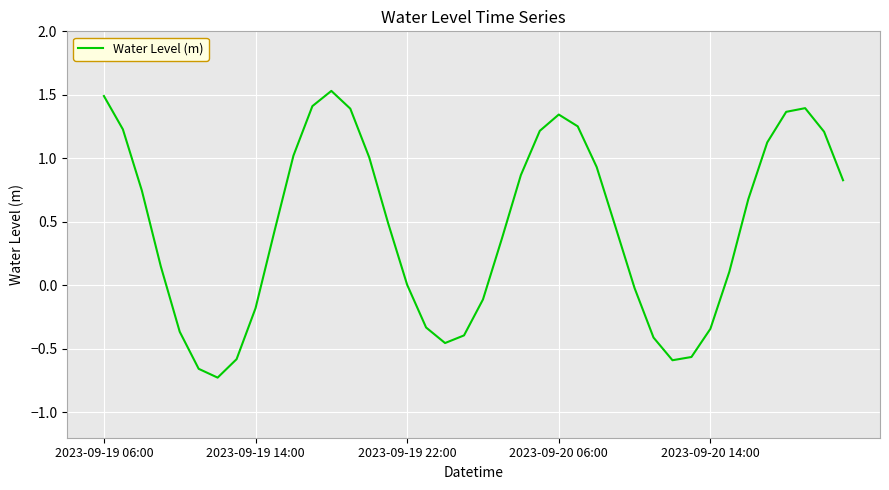

How many categories are shown in the chart?

40